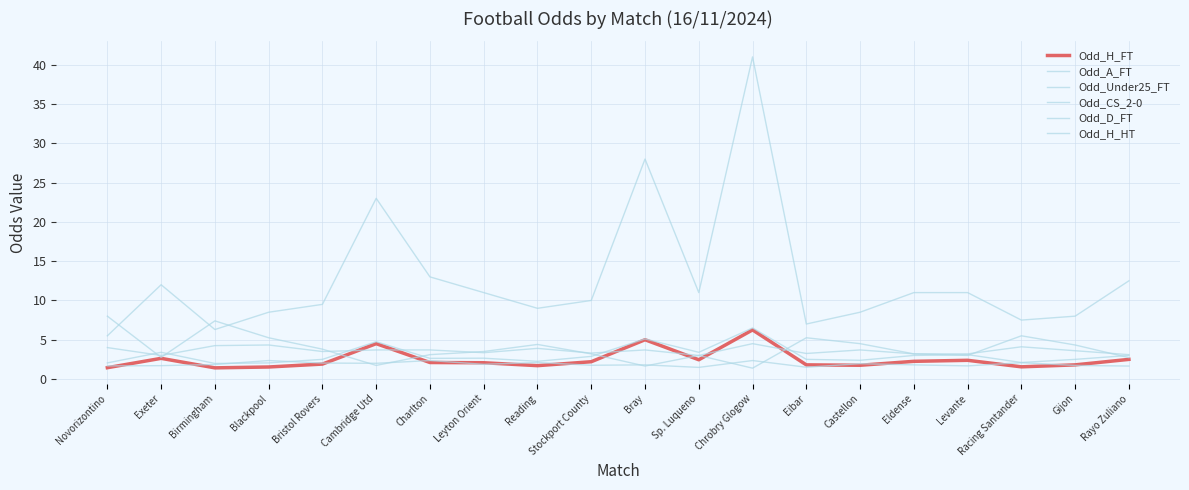

Is it true that Odd_H_HT equals 2.2 at Sp. Luqueno?

False